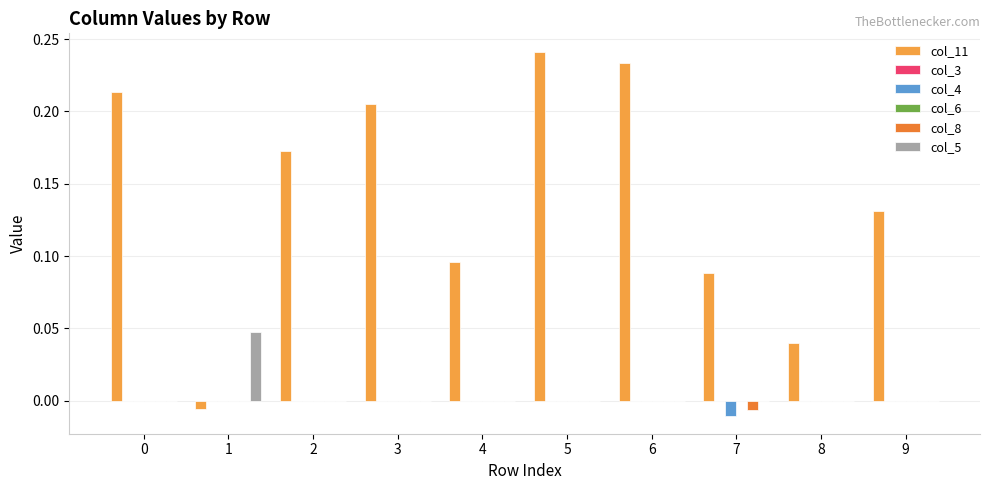

Reading right to left, what are all the values shown in this chart?

col_11: 9=0.1	8=0.0	7=0.1	6=0.2	5=0.2	4=0.1	3=0.2	2=0.2	1=-0.0	0=0.2
col_3: 9=0.0	8=0.0	7=0.0	6=0.0	5=0.0	4=0.0	3=0.0	2=0.0	1=0.0	0=0.0
col_4: 9=0.0	8=0.0	7=-0.0	6=0.0	5=0.0	4=0.0	3=0.0	2=0.0	1=0.0	0=0.0
col_6: 9=0.0	8=0.0	7=0.0	6=0.0	5=0.0	4=0.0	3=0.0	2=0.0	1=0.0	0=0.0
col_8: 9=0.0	8=0.0	7=-0.0	6=0.0	5=0.0	4=0.0	3=0.0	2=0.0	1=0.0	0=0.0
col_5: 9=0.0	8=0.0	7=0.0	6=0.0	5=0.0	4=0.0	3=0.0	2=0.0	1=0.0	0=0.0